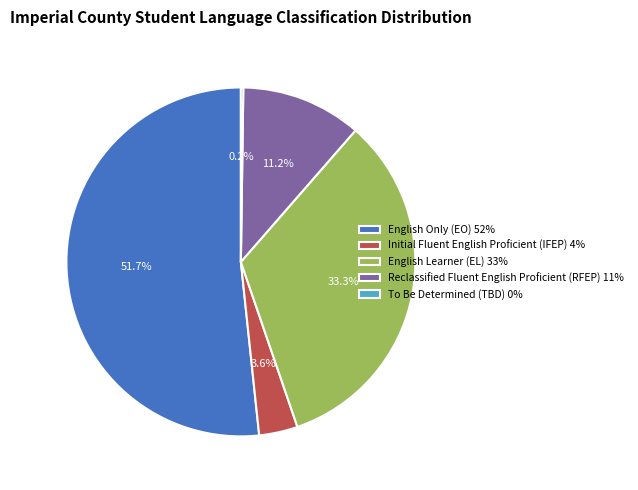

To the nearest percent, what is the difference between the Reclassified Fluent English Proficient (RFEP) and Initial Fluent English Proficient (IFEP) slice percentages?

8%